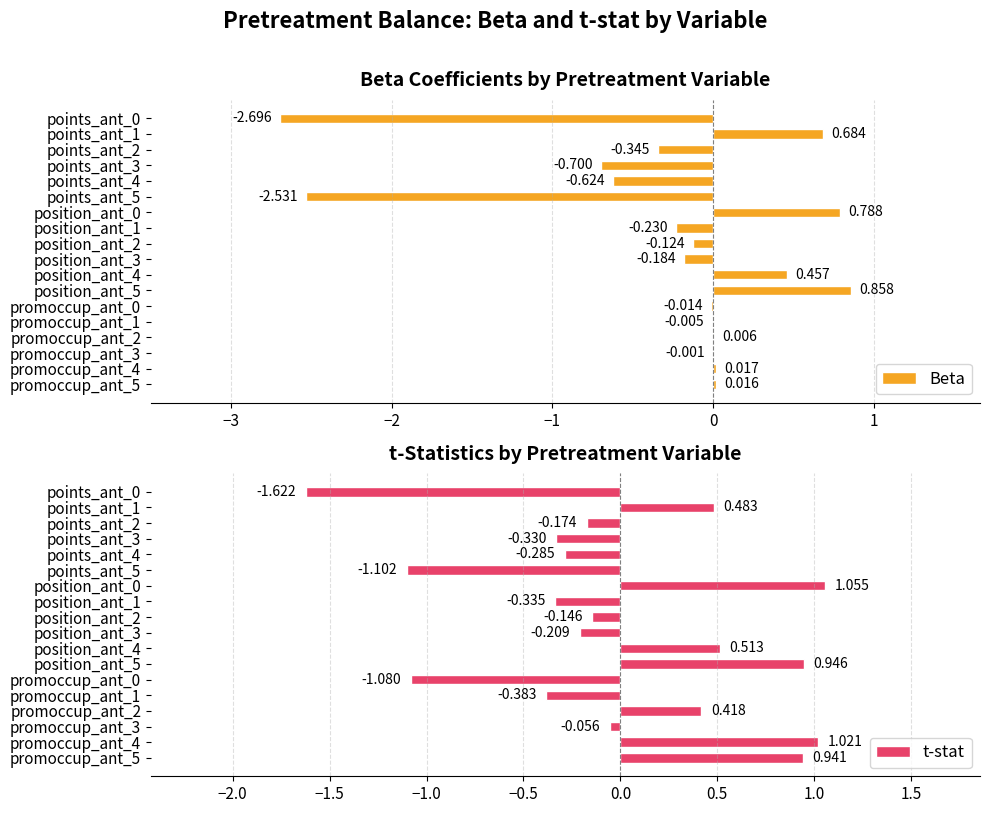

What is the lowest value of the Beta series?

-2.7